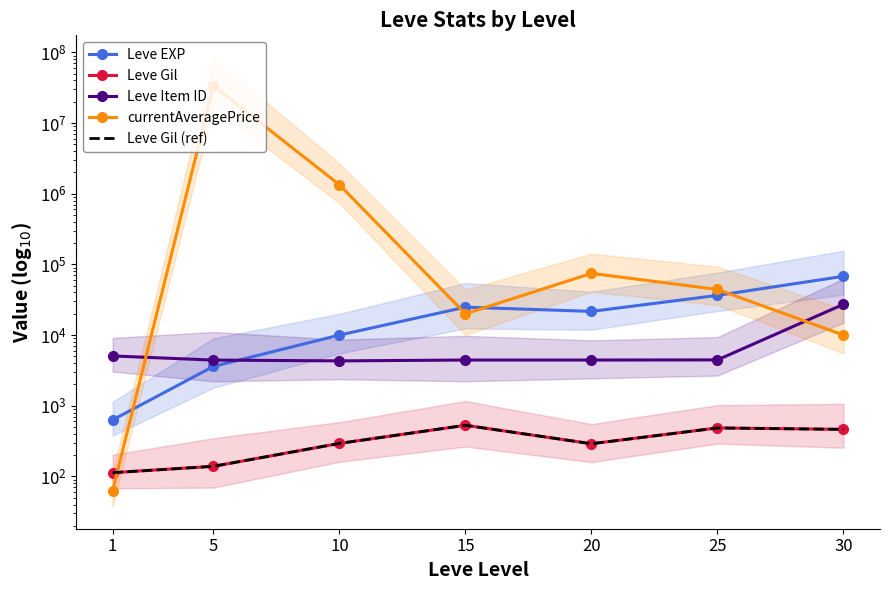

Reading left to right, transcribe all the data shown in this chart.

Leve EXP: 1=630.0	5=3600.0	10=9990.0	15=24790.0	20=21600.0	25=36390.0	30=67730.0
Leve Gil: 1=113.0	5=139.0	10=293.0	15=529.0	20=290.0	25=485.0	30=463.0
Leve Item ID: 1=5062.0	5=4422.0	10=4309.0	15=4431.0	20=4430.0	25=4450.0	30=27215.0
currentAveragePrice: 1=63.0	5=33445222.0	10=1334400.0	15=20000.0	20=74504.0	25=44156.7	30=9990.0
Leve Gil (ref): 1=113.0	5=139.0	10=293.0	15=529.0	20=290.0	25=485.0	30=463.0